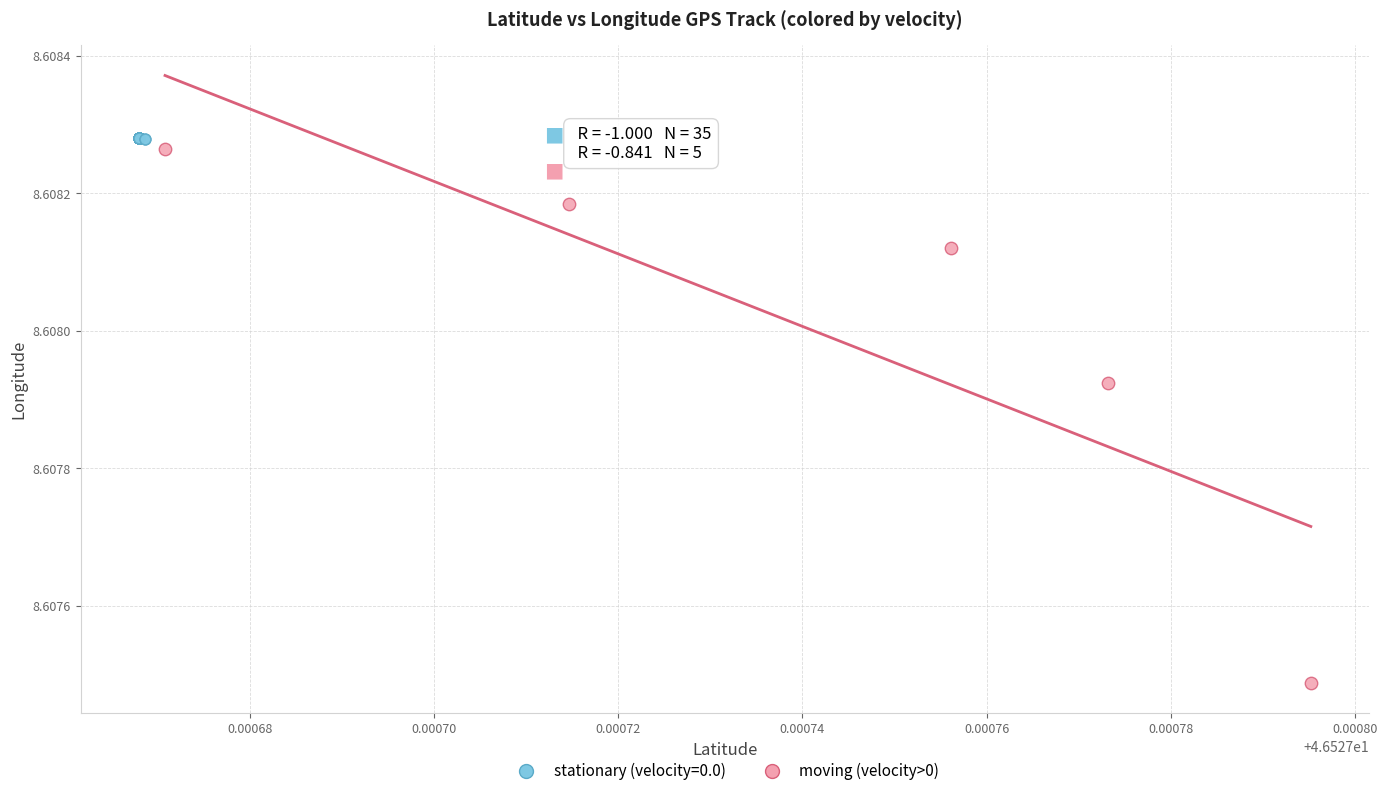

Which series has the largest Y range (max minus min)?

moving (velocity>0)